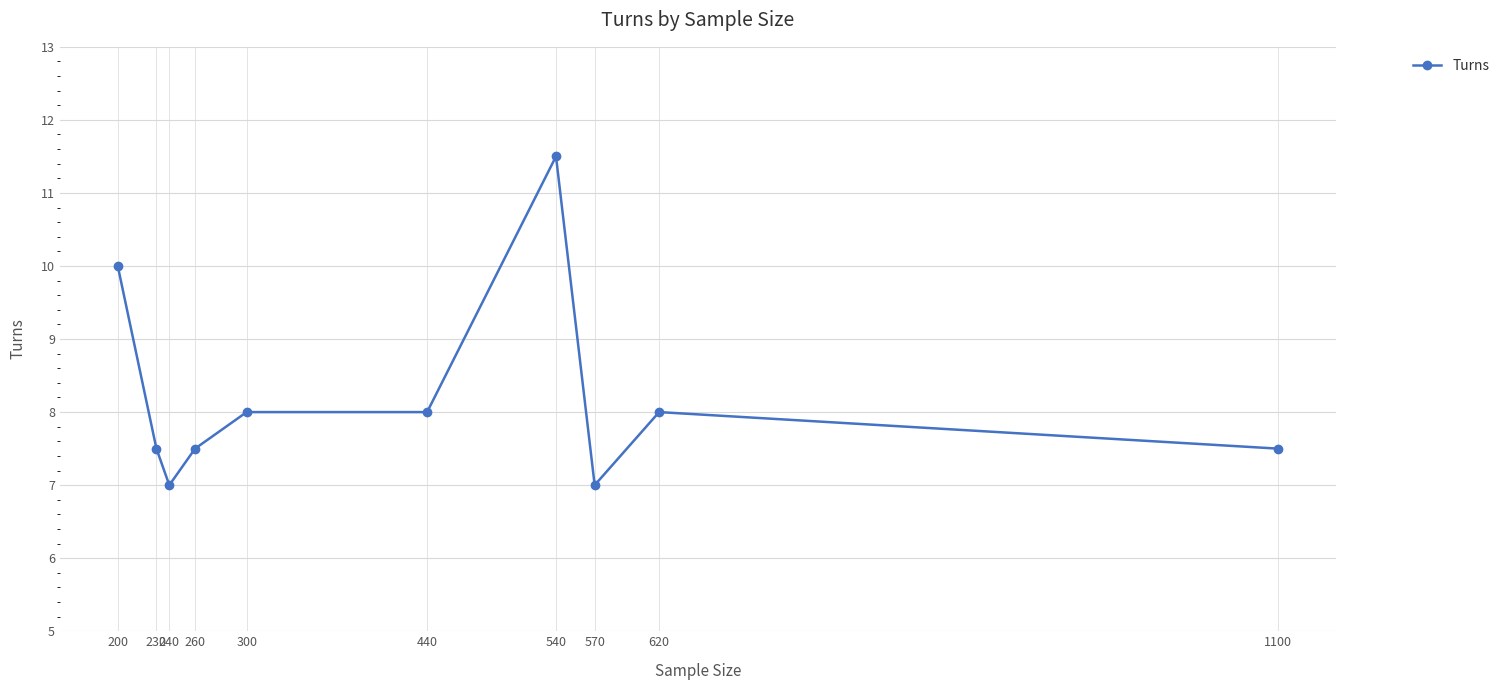

What is the sum of the values at 440 and 620?

16.0